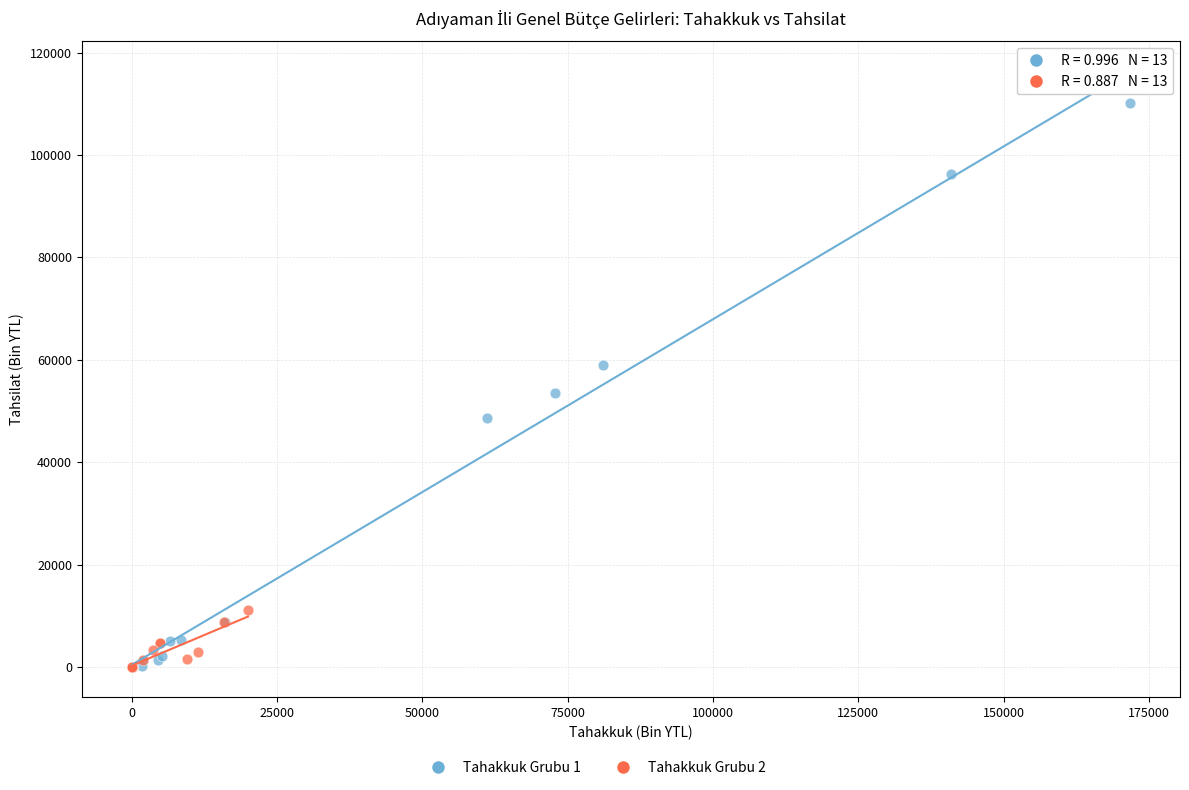

Which series reaches the maximum Y coordinate?

Tahakkuk Grubu 1